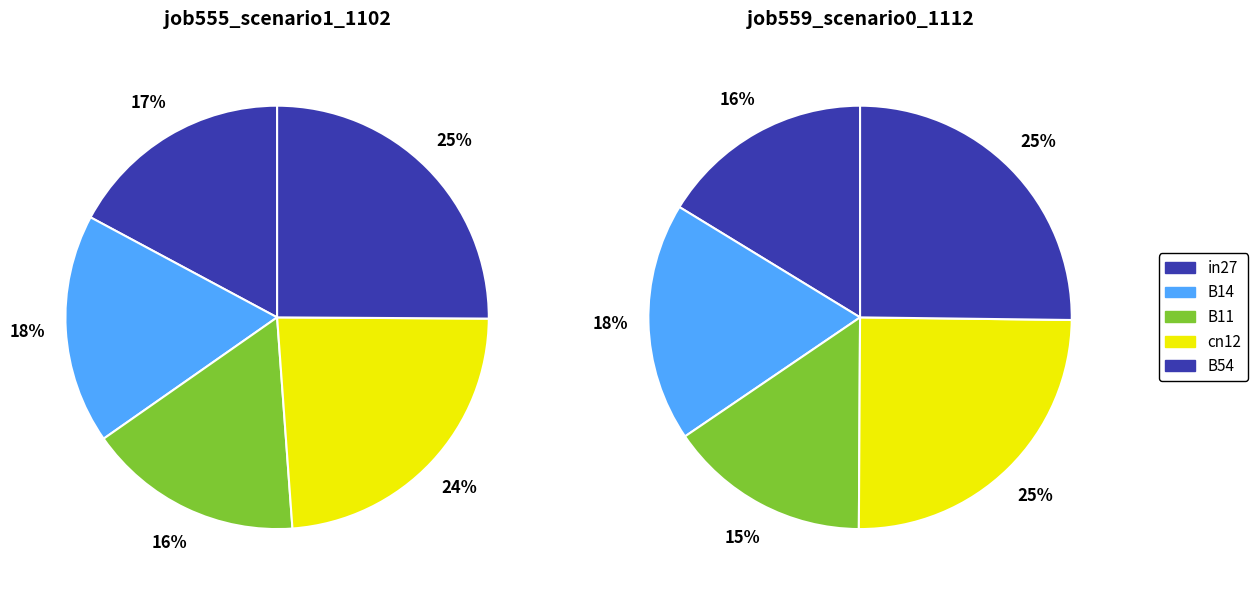

Which category has the biggest portion of the pie?

B54